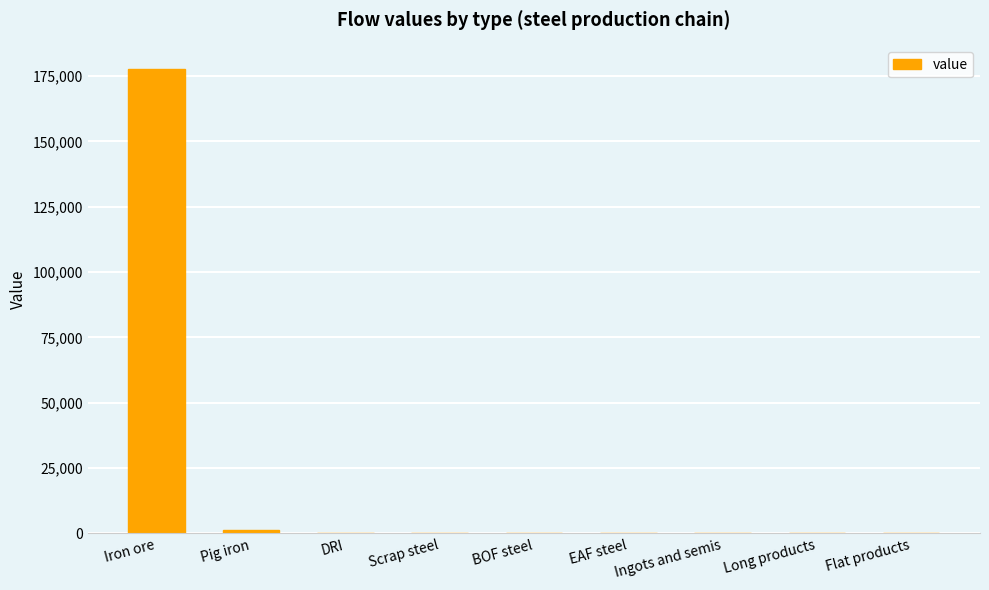

Is it true that the value at Flat products is 0.0?

True